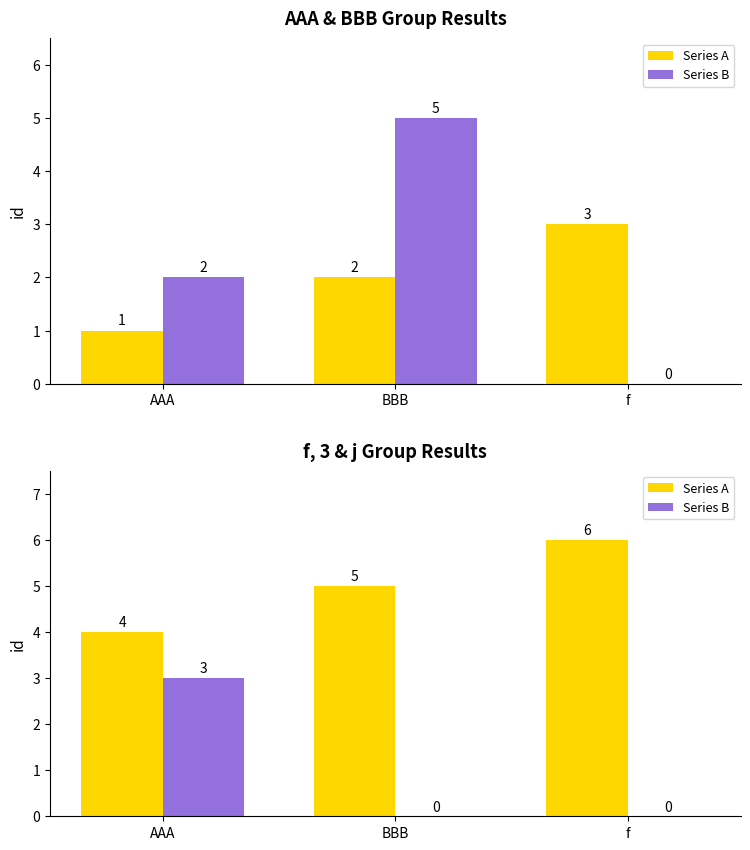

What is the total value across all series at f?

6